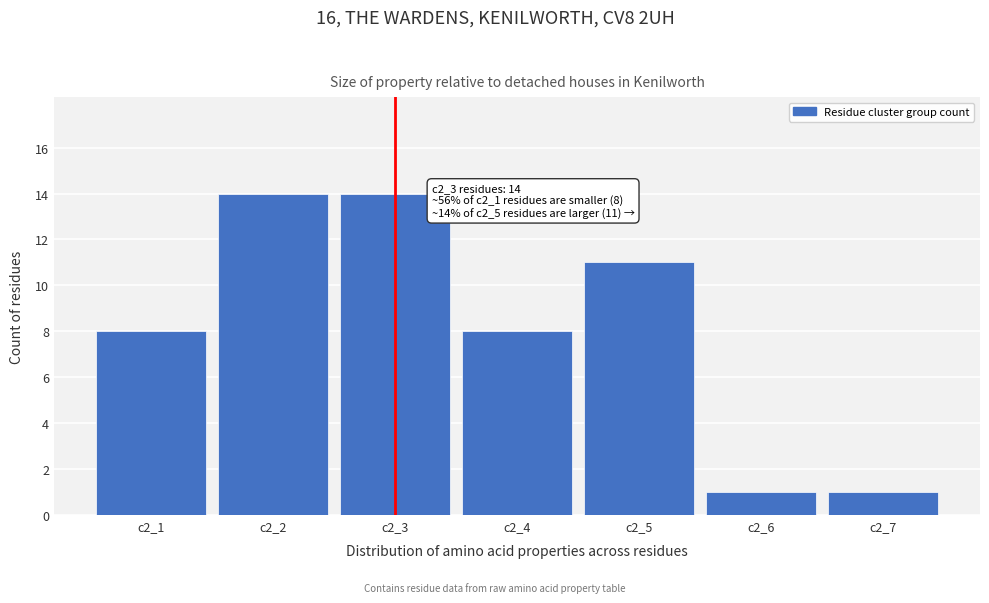

Reading left to right, what are all the values shown in this chart?

c2_1=8	c2_2=14	c2_3=14	c2_4=8	c2_5=11	c2_6=1	c2_7=1